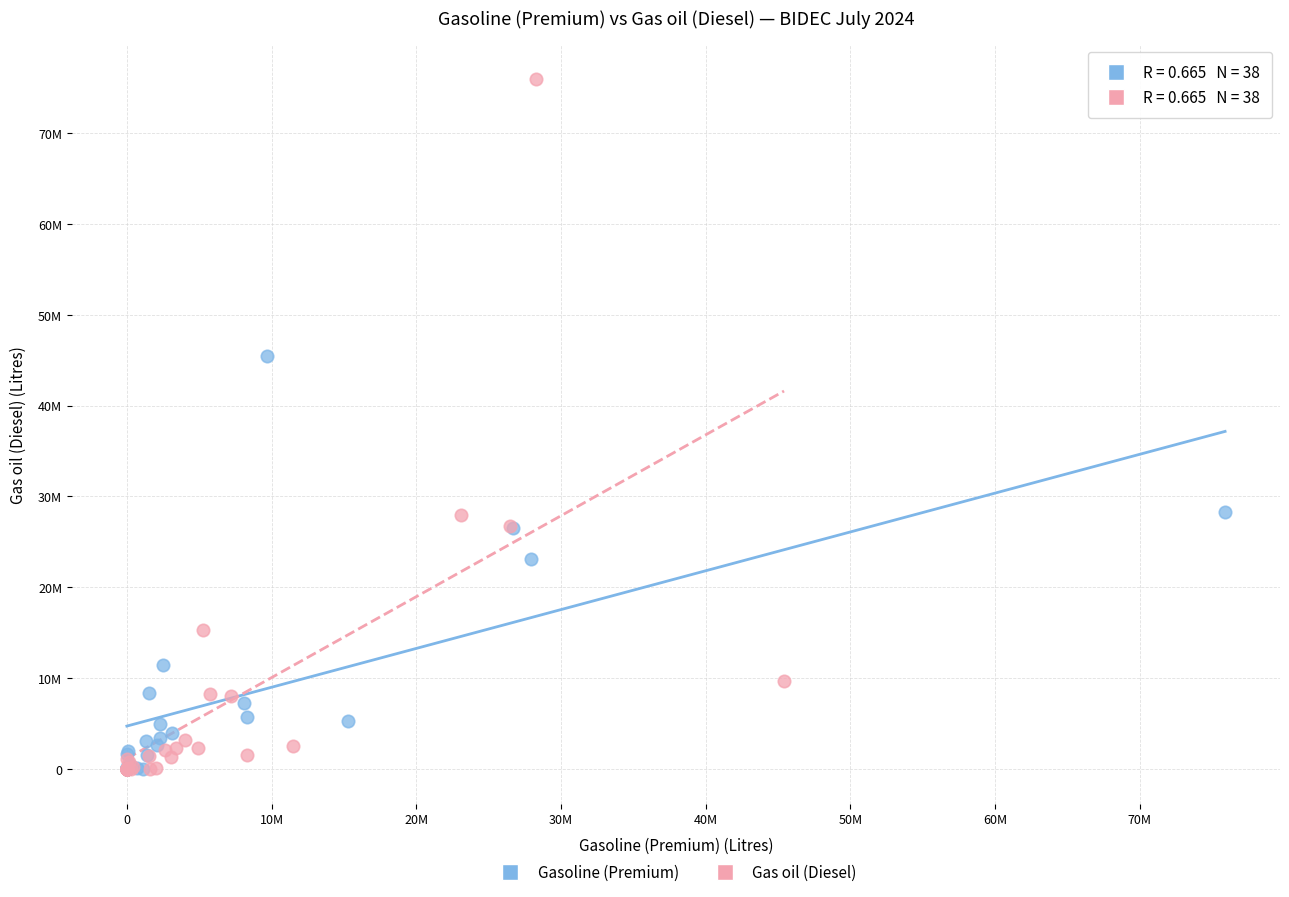

Which series has the largest Y range (max minus min)?

Gas oil (Diesel)